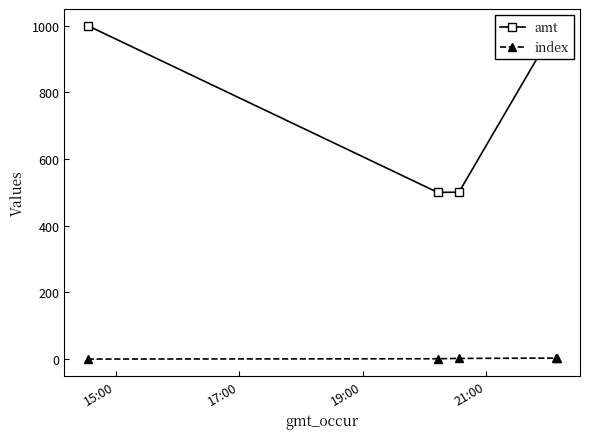

Which series has the largest total across all categories?

amt